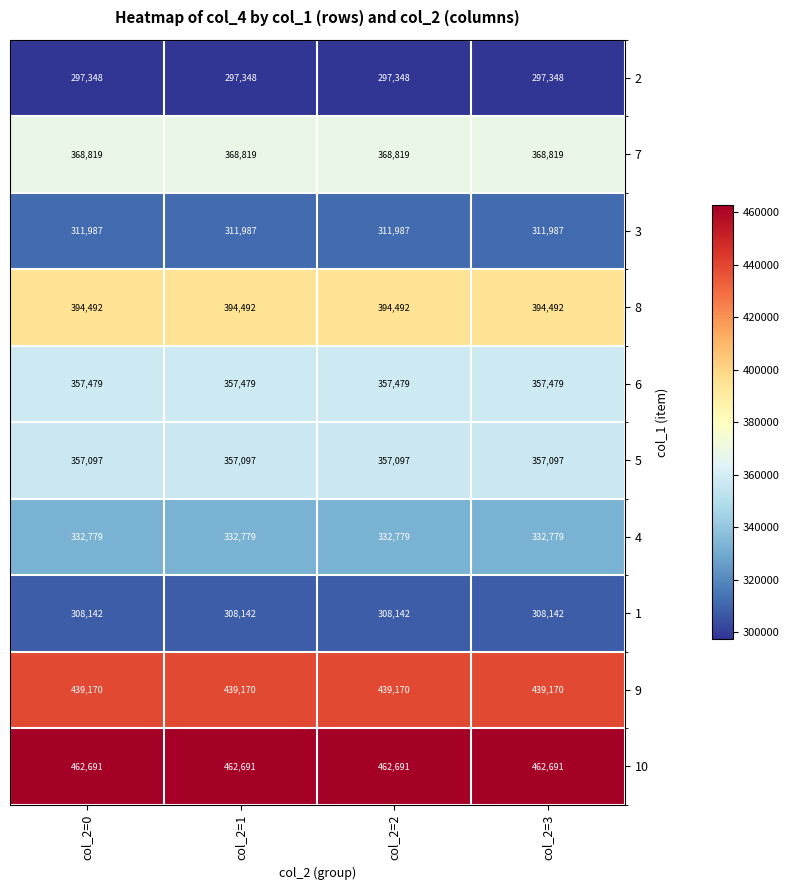

What is the lowest value of the 10 series?

462691